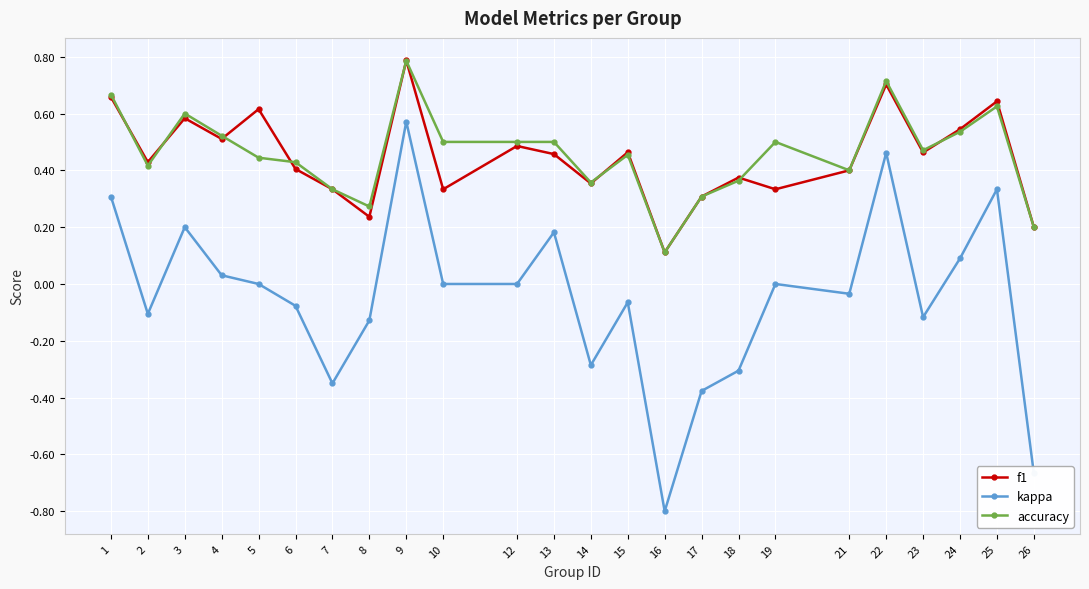

Which series has the widest spread of values?

kappa